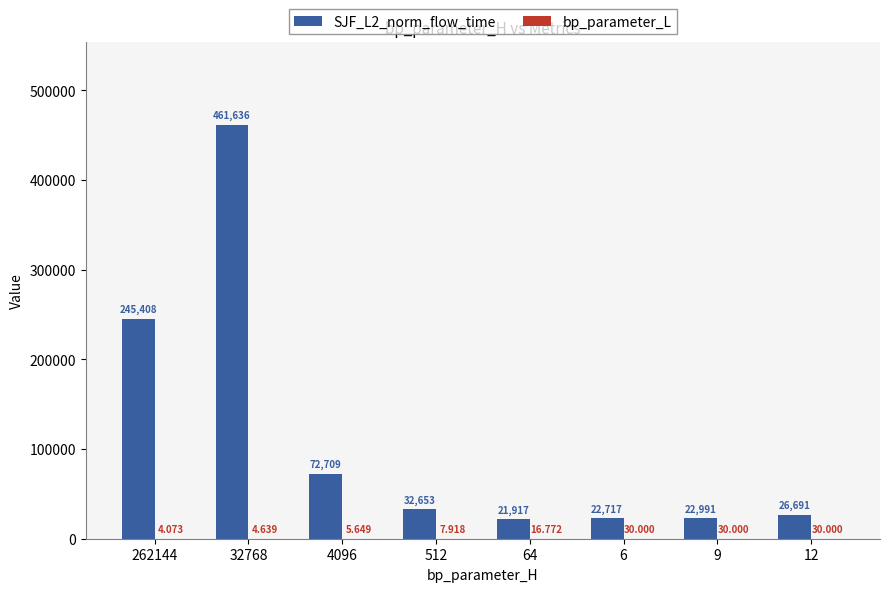

How many data points in SJF_L2_norm_flow_time are above 32652?

4